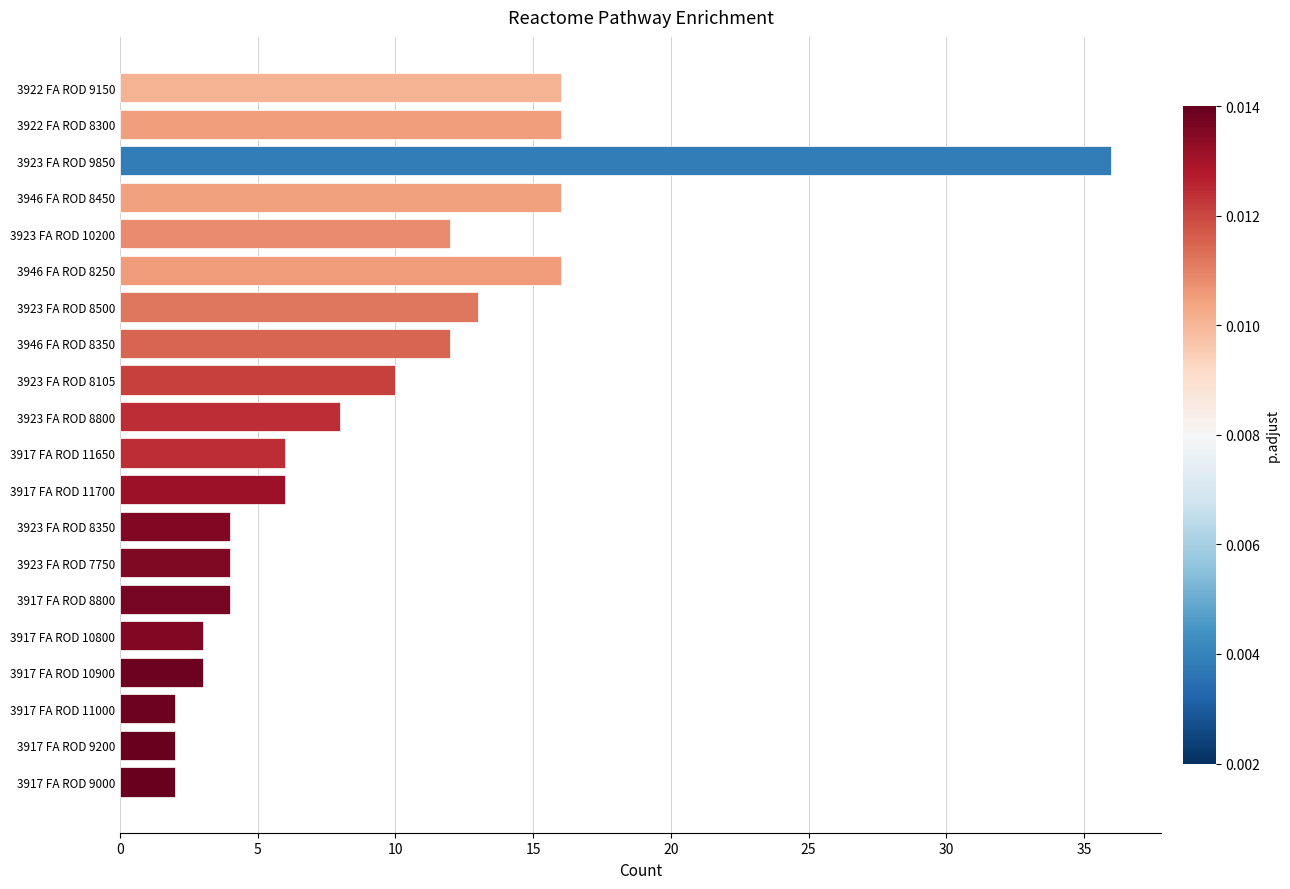

What is the label of the 16th bar from the bottom?

3923 FA ROD 10200